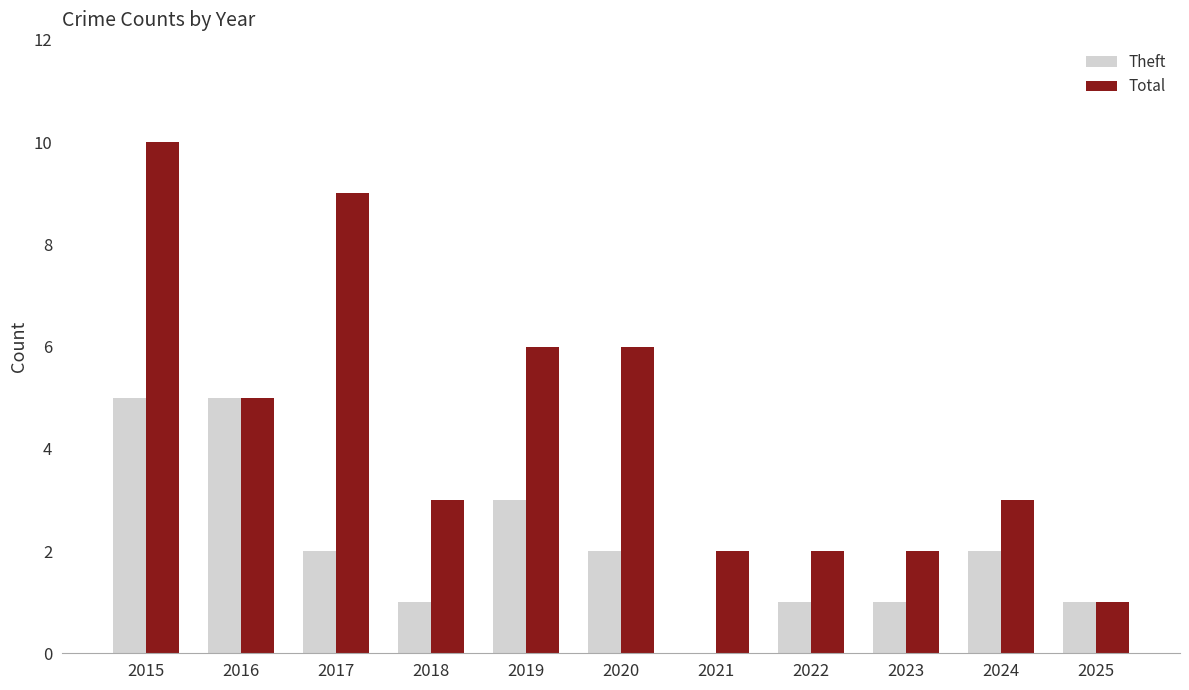

What is the sum of the Total values at 2019 and 2018?

9